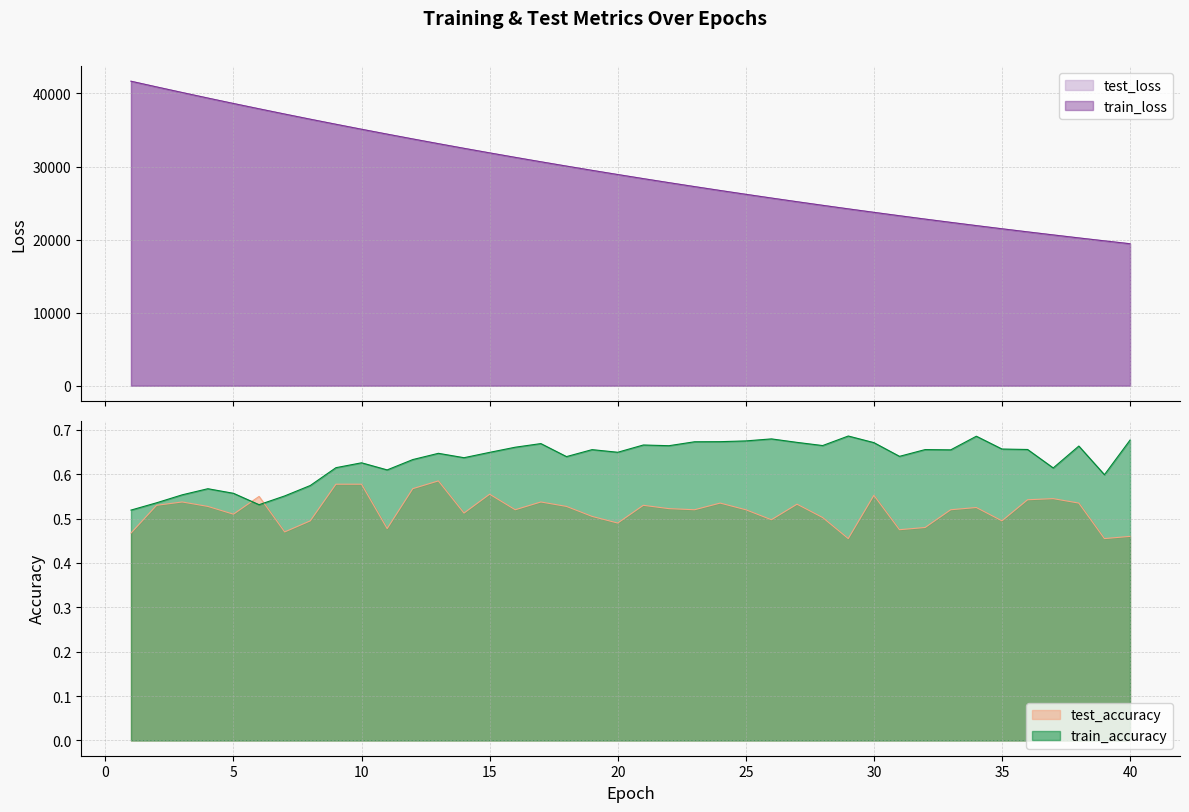

Reading right to left, what are all the values shown in this chart?

test_loss: 19431.2	19826.4	20227.8	20637.8	21055.2	21480.3	21913.6	22355.4	22804.7	23263.0	23729.8	24205.3	24690.2	25183.8	25686.5	26198.9	26720.4	27251.4	27792.9	28343.9	28905.5	29476.5	30059.1	30651.0	31254.4	31868.6	32493.2	33129.1	33776.2	34434.3	35103.4	35784.7	36477.1	37183.7	37901.7	38629.3	39373.1	40131.7	40897.7	41677.6
train_loss: 19430.5	19825.6	20227.3	20637.0	21054.3	21479.4	21912.5	22354.4	22803.8	23262.3	23729.0	24204.5	24689.3	25182.9	25685.5	26197.9	26719.5	27250.6	27791.9	28342.9	28904.2	29475.6	30057.8	30650.1	31253.2	31867.6	32492.1	33128.2	33775.3	34433.5	35102.8	35784.2	36476.2	37182.0	37901.1	38628.5	39371.9	40129.6	40896.5	41676.1
test_accuracy: 0.5	0.5	0.5	0.5	0.5	0.5	0.5	0.5	0.5	0.5	0.6	0.5	0.5	0.5	0.5	0.5	0.5	0.5	0.5	0.5	0.5	0.5	0.5	0.5	0.5	0.6	0.5	0.6	0.6	0.5	0.6	0.6	0.5	0.5	0.6	0.5	0.5	0.5	0.5	0.5
train_accuracy: 0.7	0.6	0.7	0.6	0.7	0.7	0.7	0.7	0.7	0.6	0.7	0.7	0.7	0.7	0.7	0.7	0.7	0.7	0.7	0.7	0.6	0.7	0.6	0.7	0.7	0.6	0.6	0.6	0.6	0.6	0.6	0.6	0.6	0.6	0.5	0.6	0.6	0.6	0.5	0.5